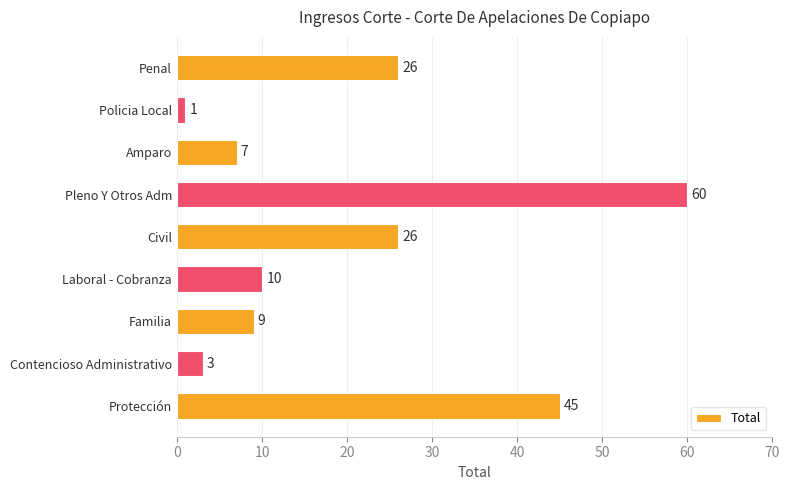

What is the difference between the maximum and minimum values?

59